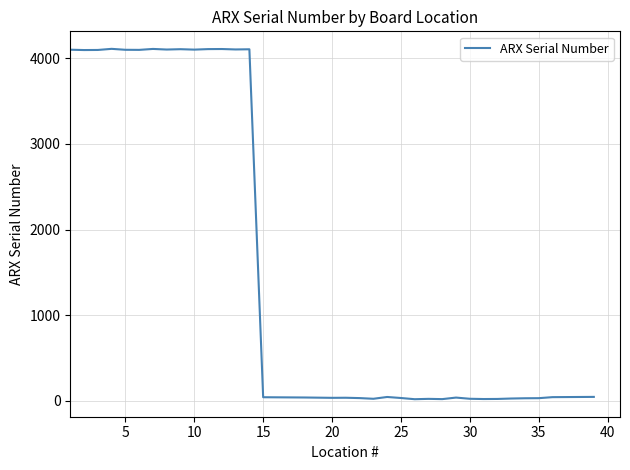

What is the difference between the maximum and minimum values?

4095